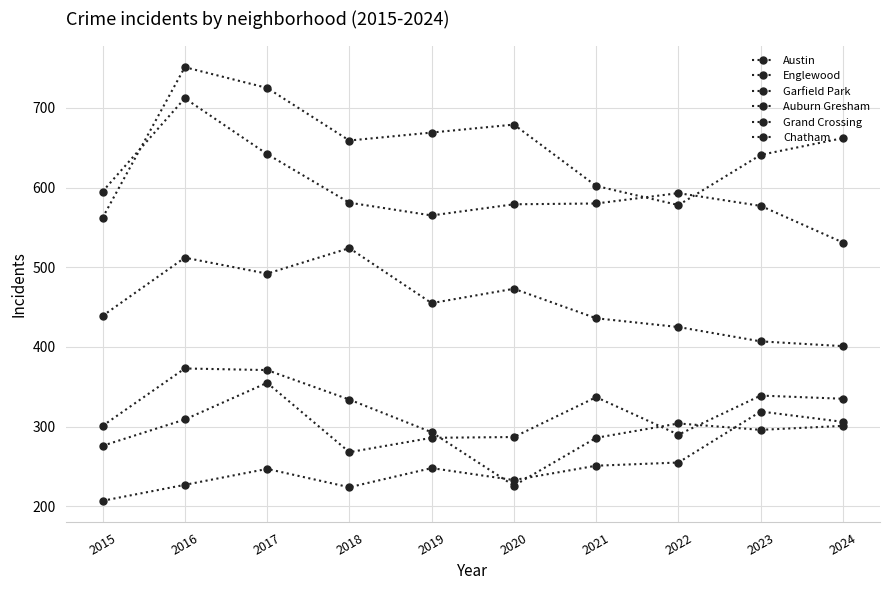

What is the spread (max minus min) of values at 2022?

338